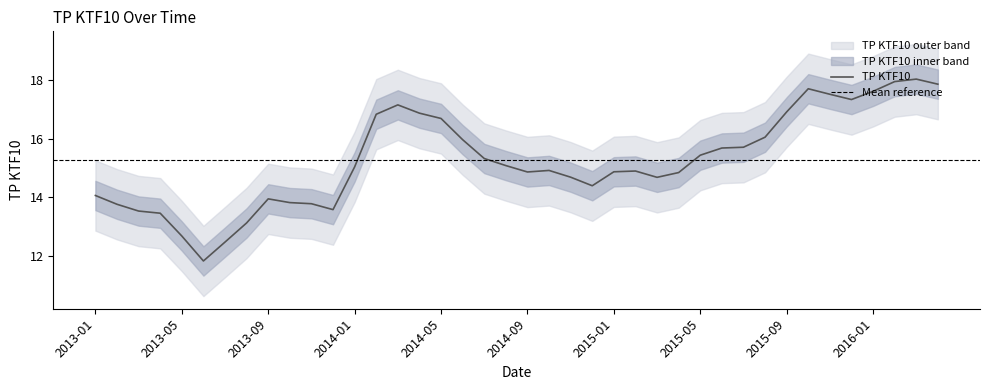

At which label does the data first exceed 15?

2014-01